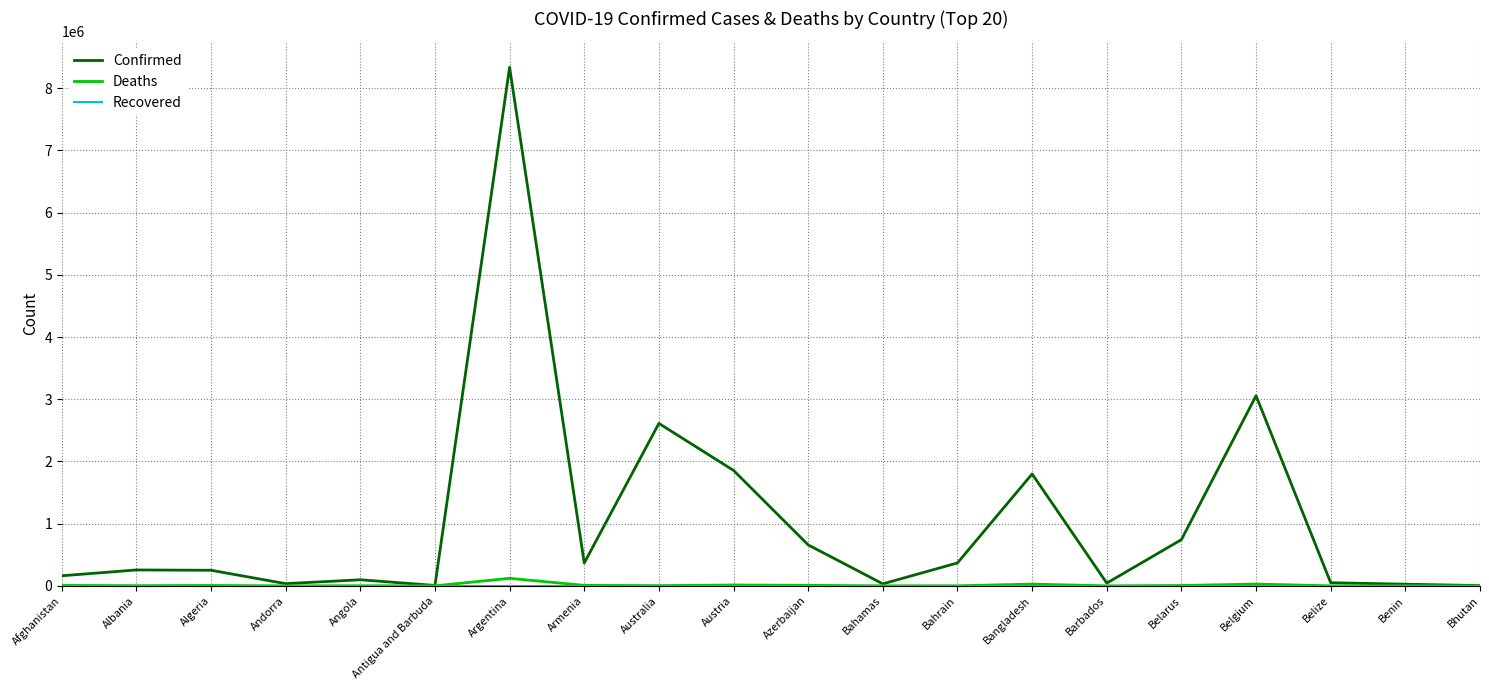

How many lines are shown in the chart?

3